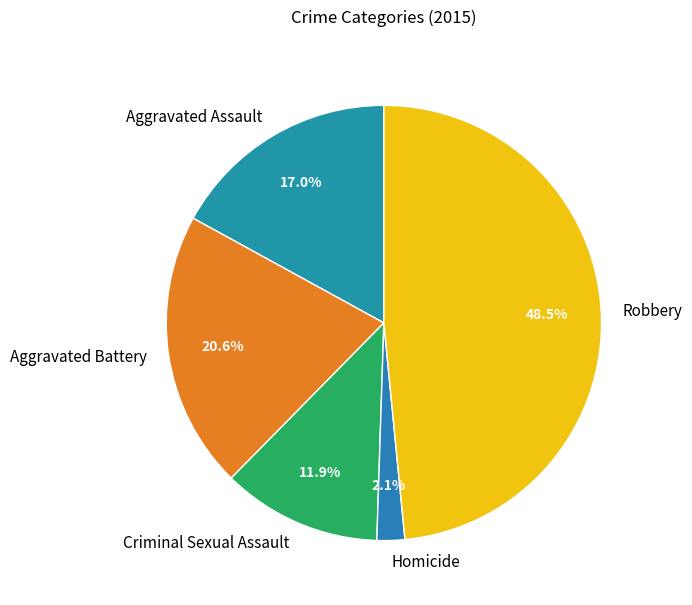

Which slice is the largest?

Robbery